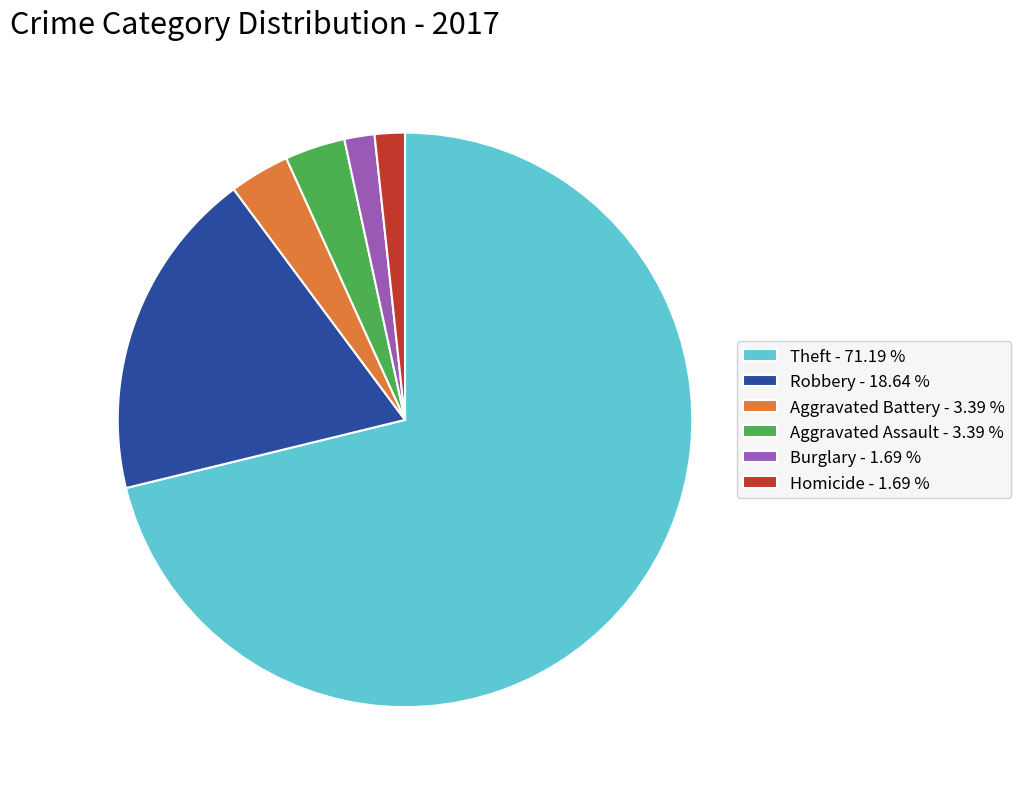

Combined, do Homicide - 1.69 % and Theft - 71.19 % account for over 50%?

Yes